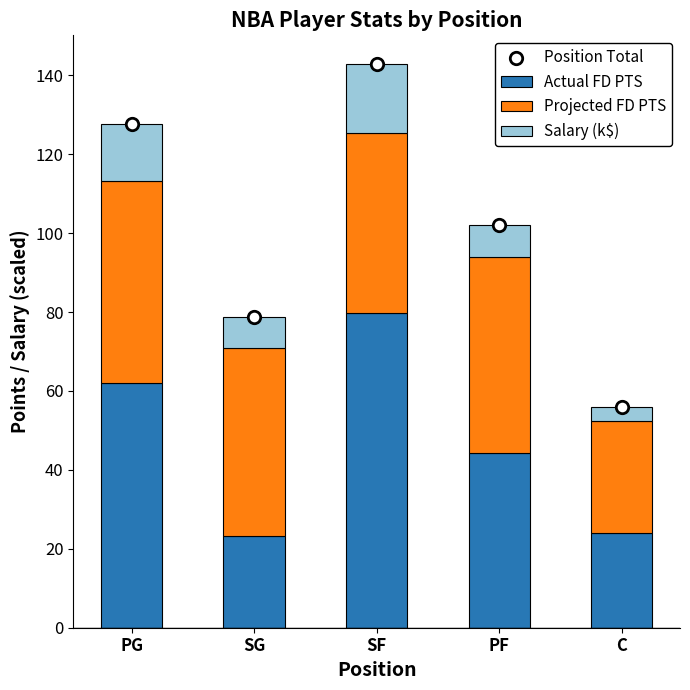

At which category is the sum across all series the highest?

SF